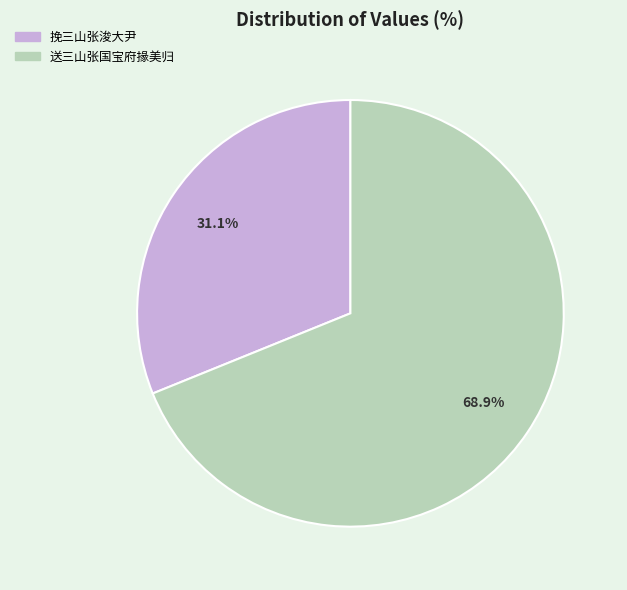

Which category has the smallest portion of the pie?

挽三山张浚大尹